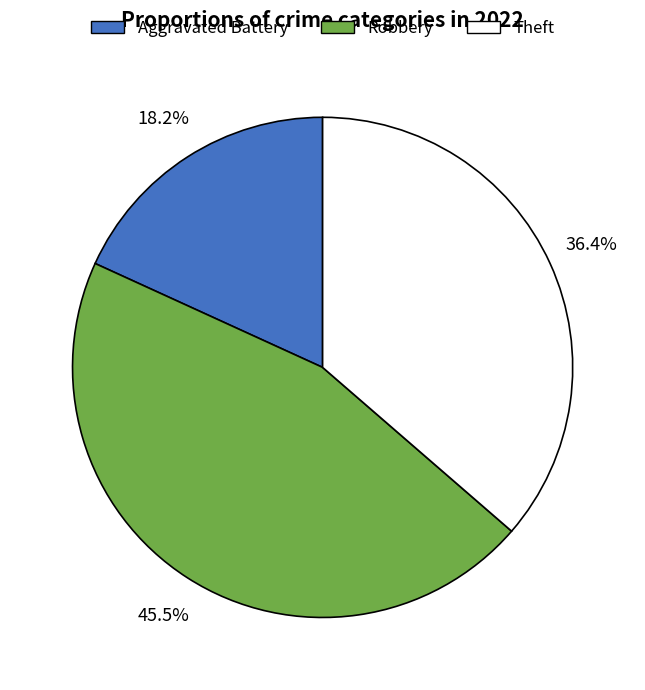

Does any single category account for the majority?

No